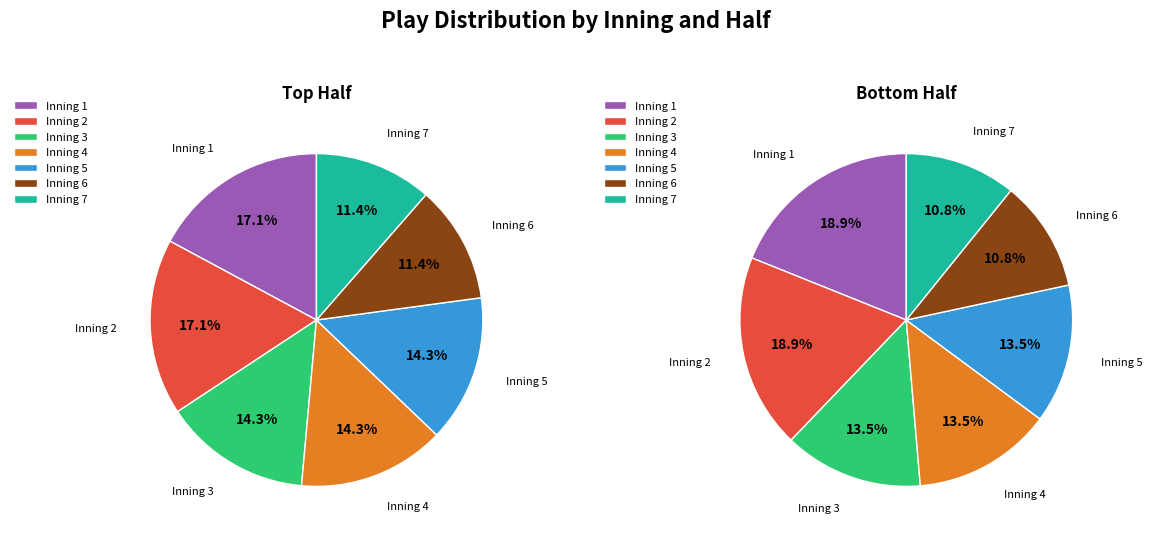

Which series has the widest spread of values?

bot